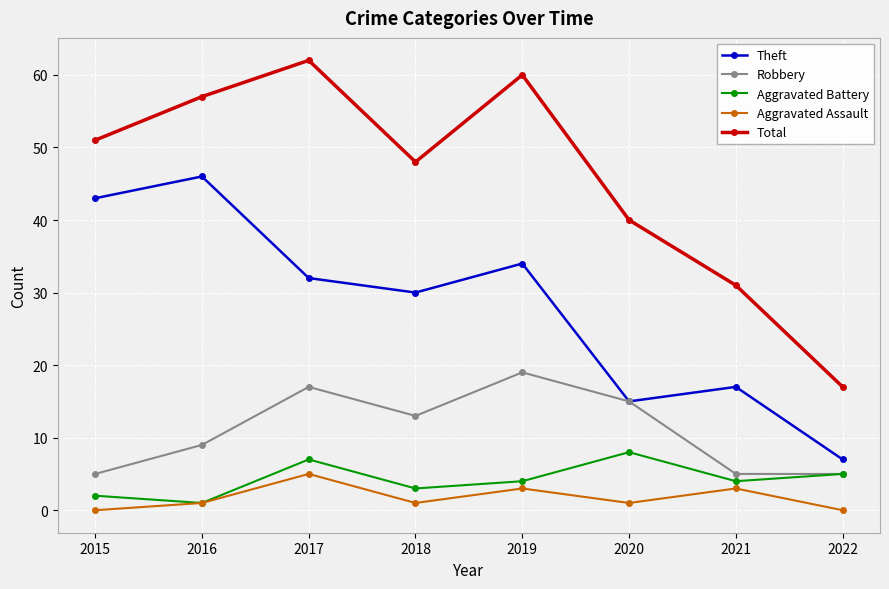

What is the sum of the Aggravated Assault values at 2017 and 2016?

6